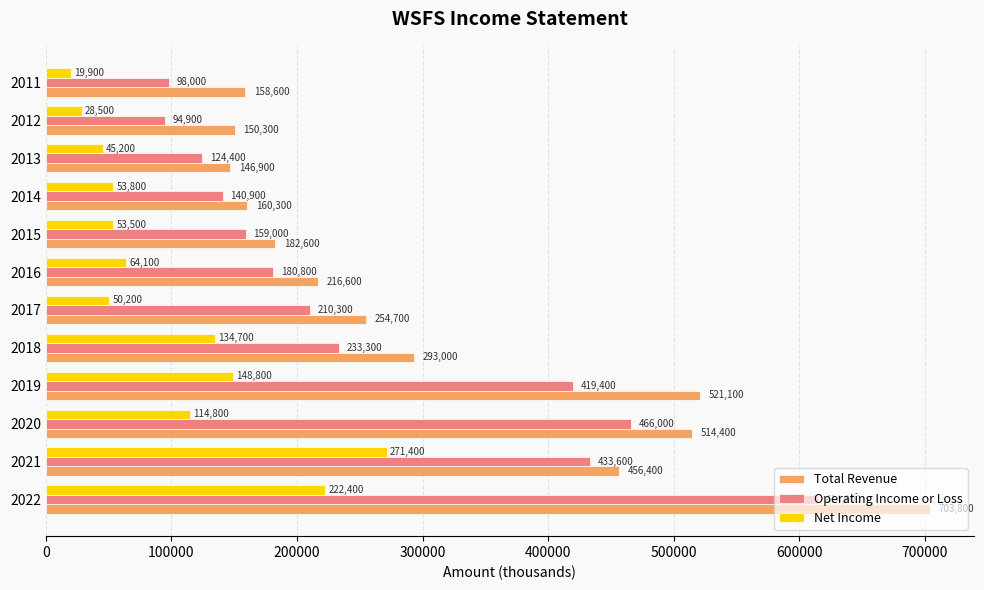

What is the highest value of the Operating Income or Loss series?

614800